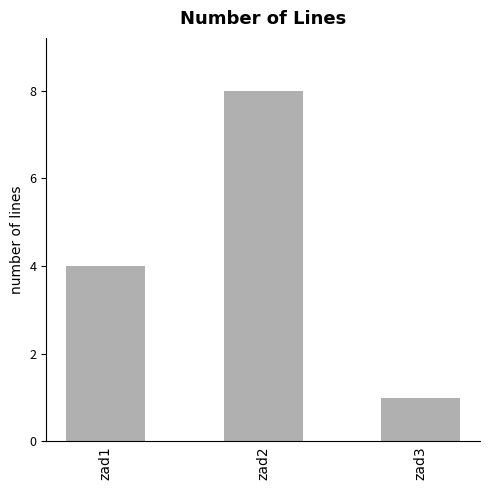

The value at zad3 is 1. True or false?

True